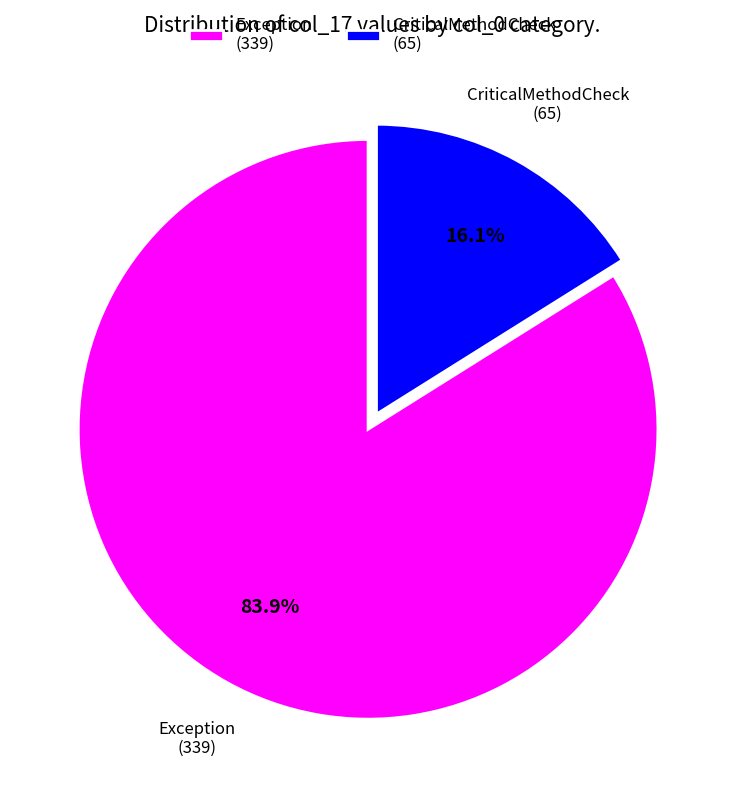

What percentage is NOT represented by Exception (339)?

16.1%